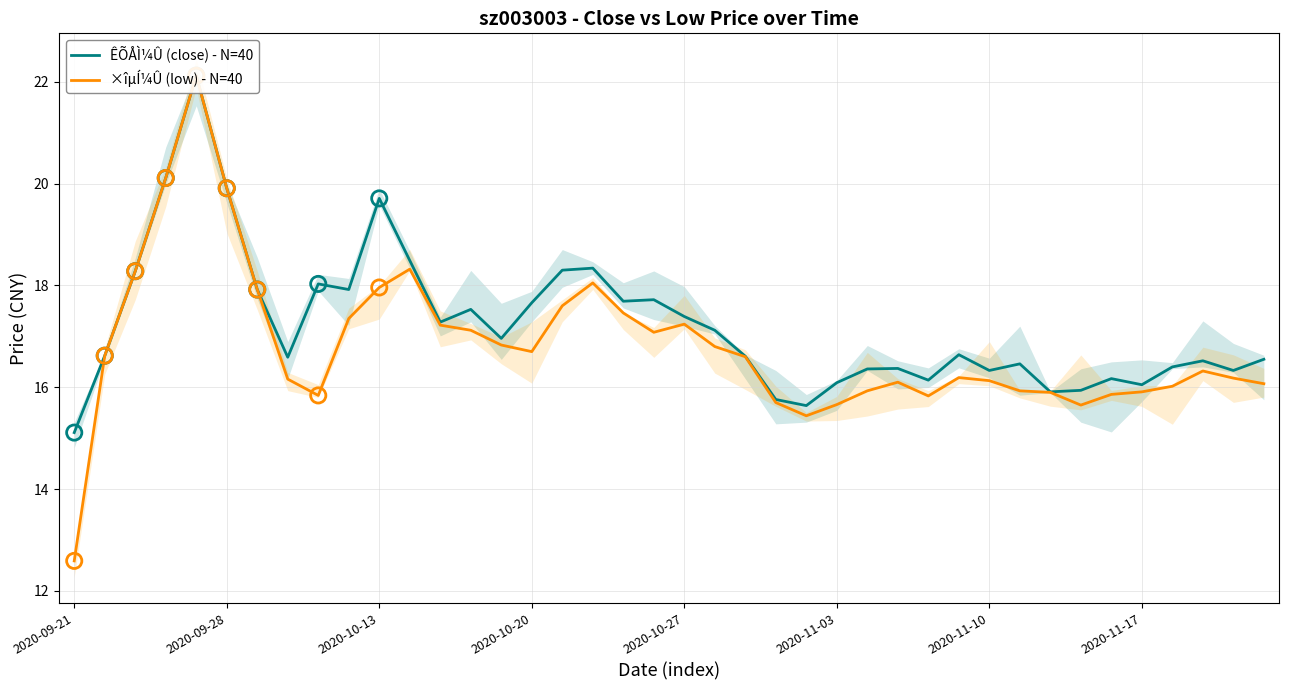

Which series has the largest total across all categories?

ÊÕÅÌ¼Û (close) - N=40